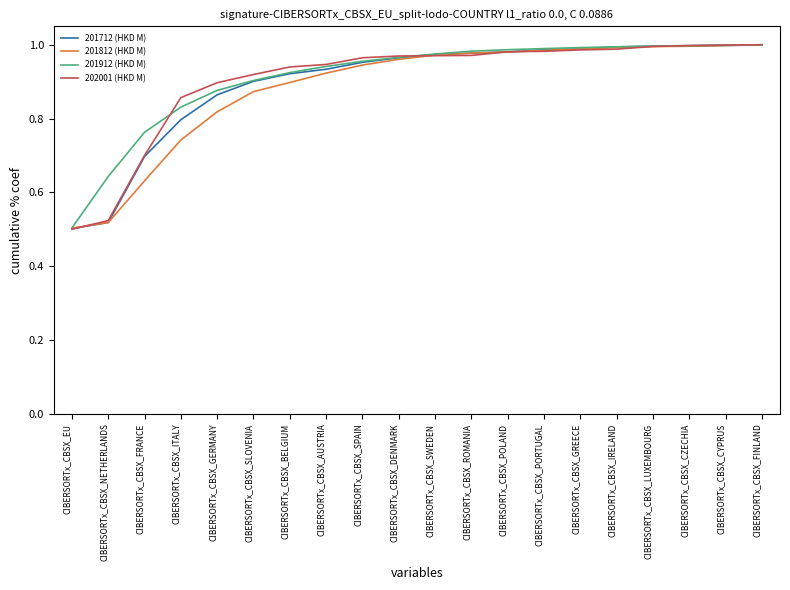

What position from the right is CIBERSORTx_CBSX_BELGIUM?

14